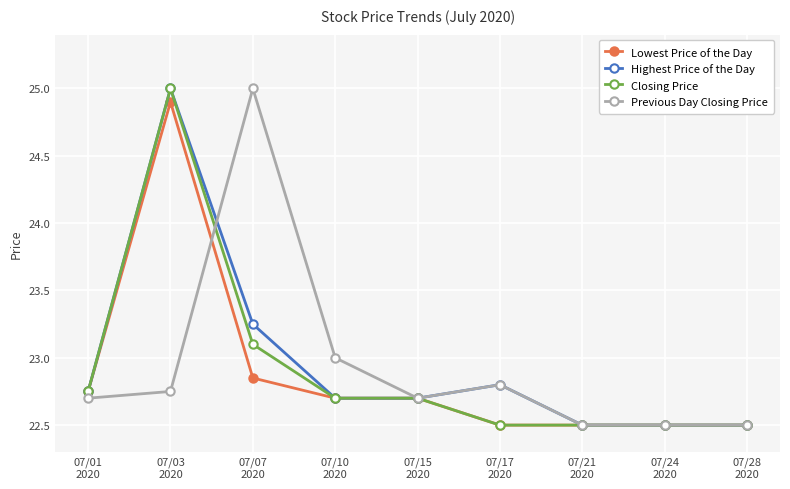

True or false: Highest Price of the Day has more than 0 interior local peaks.

True